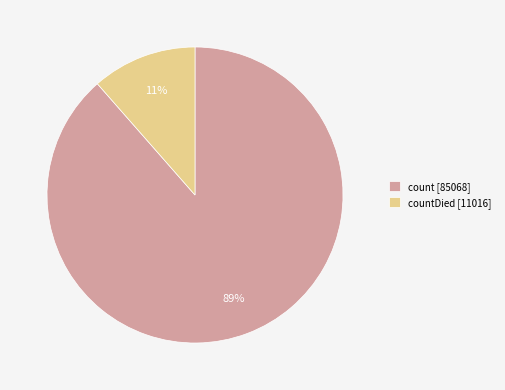

Which category has the biggest portion of the pie?

count [85068]